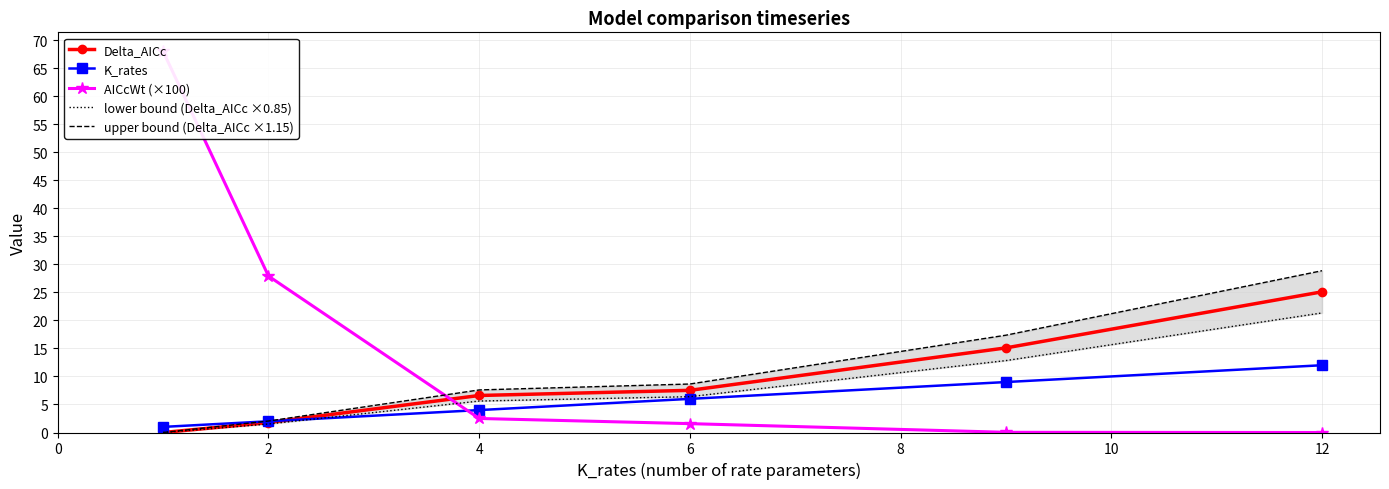

How many lines are shown in the chart?

5